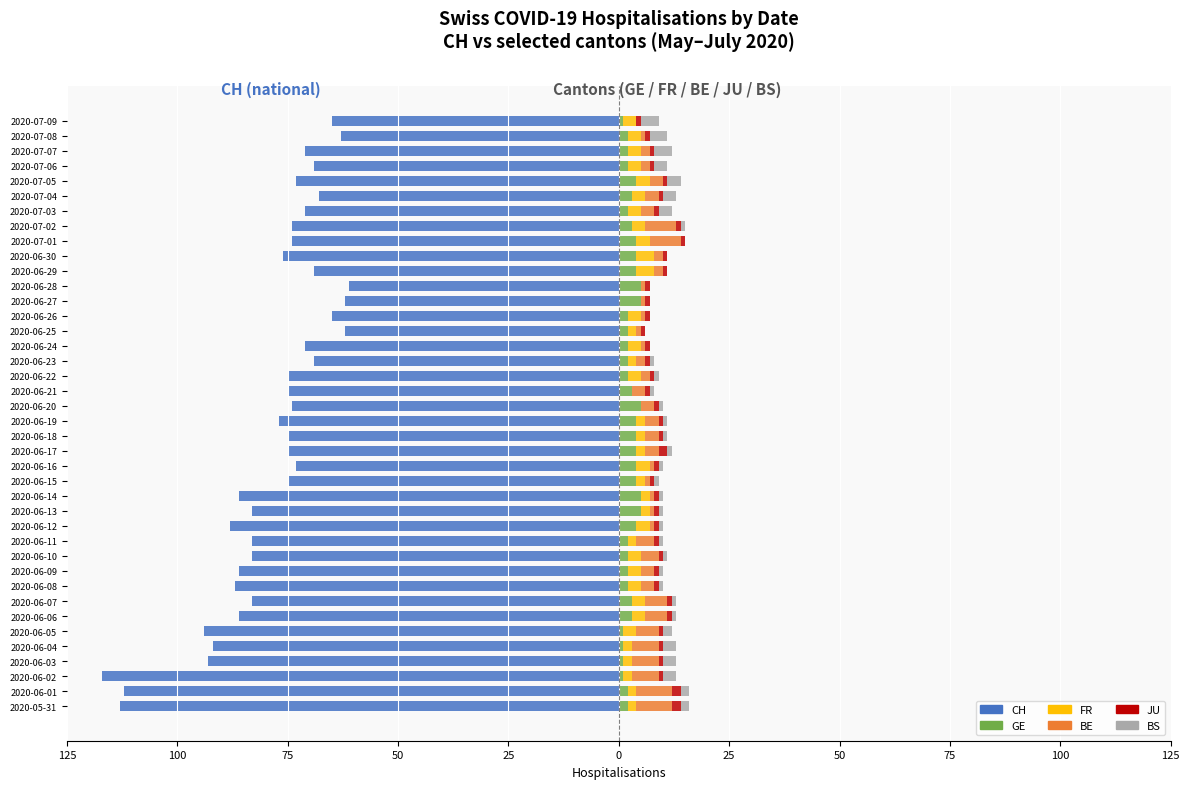

Reading left to right, extract all data points from this chart.

CH: -113	-112	-117	-93	-92	-94	-86	-83	-87	-86	-83	-83	-88	-83	-86	-75	-73	-75	-75	-77	-74	-75	-75	-69	-71	-62	-65	-62	-61	-69	-76	-74	-74	-71	-68	-73	-69	-71	-63	-65
GE: 2	2	1	1	1	1	3	3	2	2	2	2	4	5	5	4	4	4	4	4	5	3	2	2	2	2	2	5	5	4	4	4	3	2	3	4	2	2	2	1
FR: 2	2	2	2	2	3	3	3	3	3	3	2	3	2	2	2	3	2	2	2	0	0	3	2	3	2	3	0	0	4	4	3	3	3	3	3	3	3	3	3
BE: 8	8	6	6	6	5	5	5	3	3	4	4	1	1	1	1	1	3	3	3	3	3	2	2	1	1	1	1	1	2	2	7	7	3	3	3	2	2	1	0
JU: 2	2	1	1	1	1	1	1	1	1	1	1	1	1	1	1	1	2	1	1	1	1	1	1	1	1	1	1	1	1	1	1	1	1	1	1	1	1	1	1
BS: 2	2	3	3	3	2	1	1	1	1	1	1	1	1	1	1	1	1	1	1	1	1	1	1	0	0	0	0	0	0	0	0	1	3	3	3	3	4	4	4